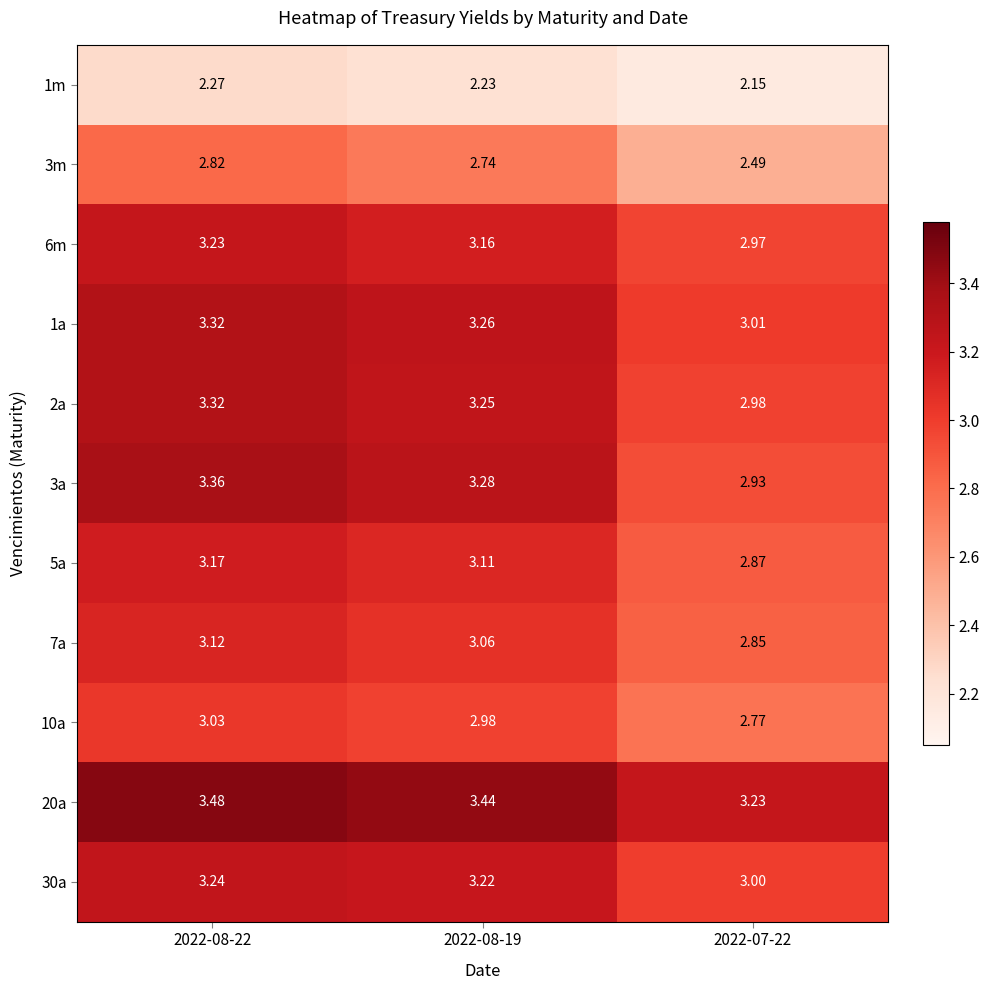

Count the number of categories in the chart.

3